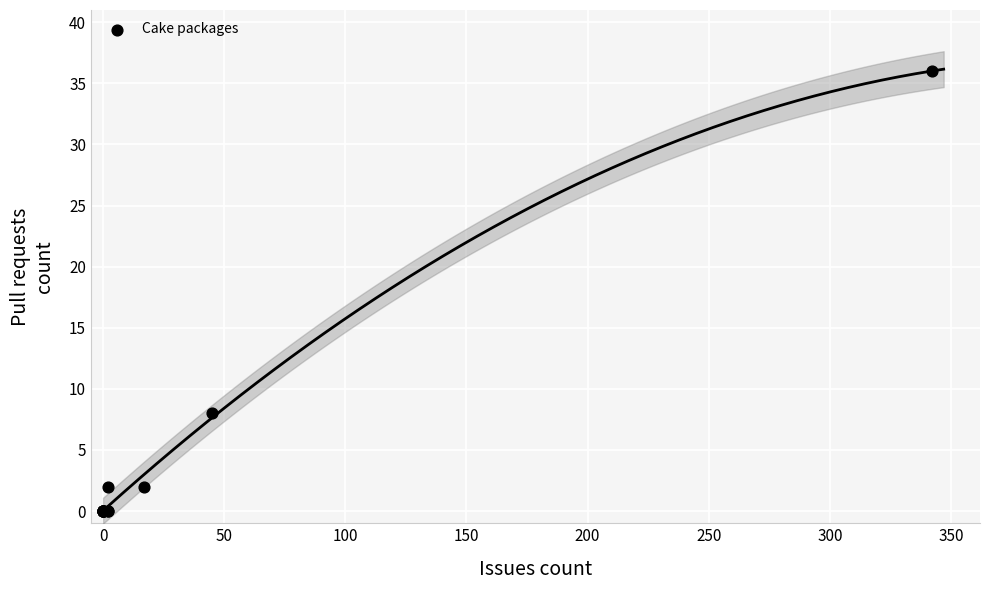

What Y value in the scatter plot is closest to 18?

8